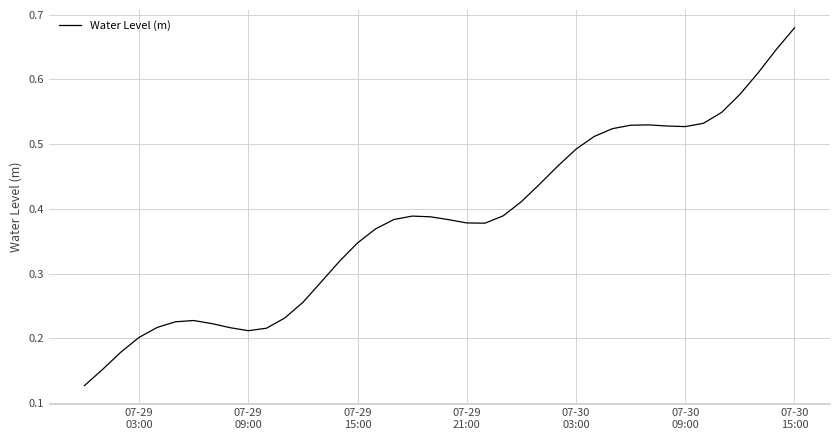

Reading right to left, what are all the values shown in this chart?

0.7	0.6	0.6	0.6	0.5	0.5	0.5	0.5	0.5	0.5	0.5	0.5	0.5	0.5	0.4	0.4	0.4	0.4	0.4	0.4	0.4	0.4	0.4	0.4	0.3	0.3	0.3	0.3	0.2	0.2	0.2	0.2	0.2	0.2	0.2	0.2	0.2	0.2	0.2	0.1